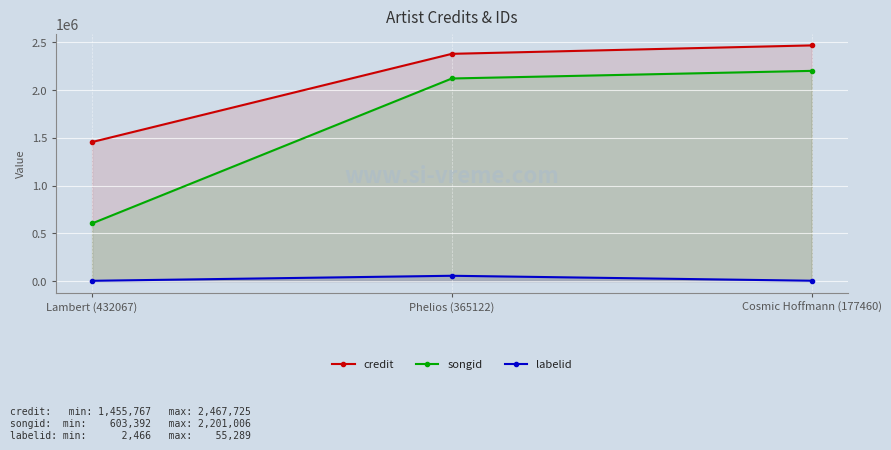

The value of labelid at Phelios (365122) is 82977. True or false?

False